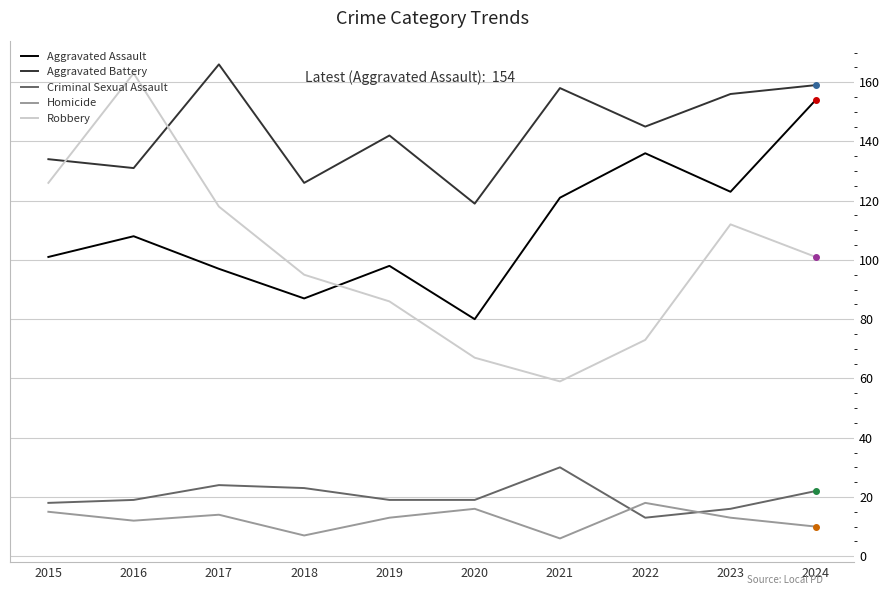

List the series in order of their peak value, lowest first.

Homicide, Criminal Sexual Assault, Aggravated Assault, Robbery, Aggravated Battery